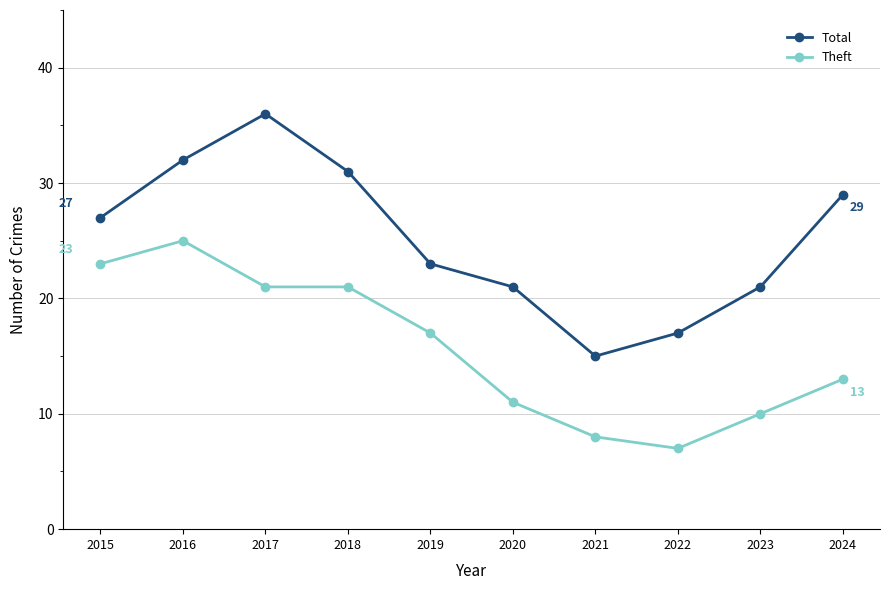

Does the chart display data point markers on the line(s)?

Yes